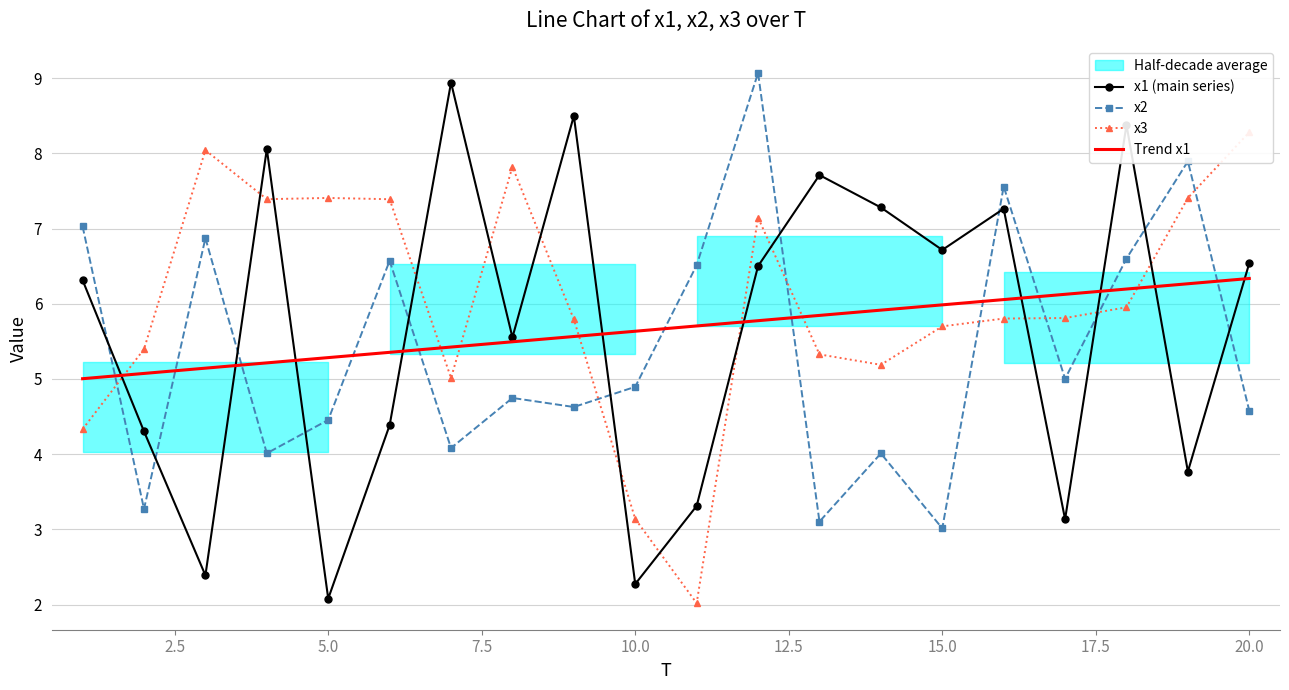

The value of x1 (main series) at 15.0 is 6.7. True or false?

True